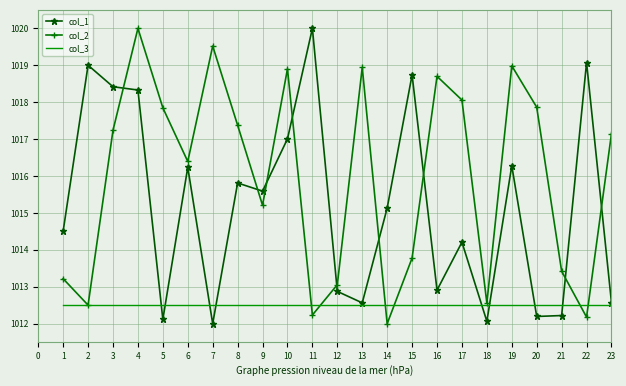

True or false: col_1 and col_2 cross at least once.

True